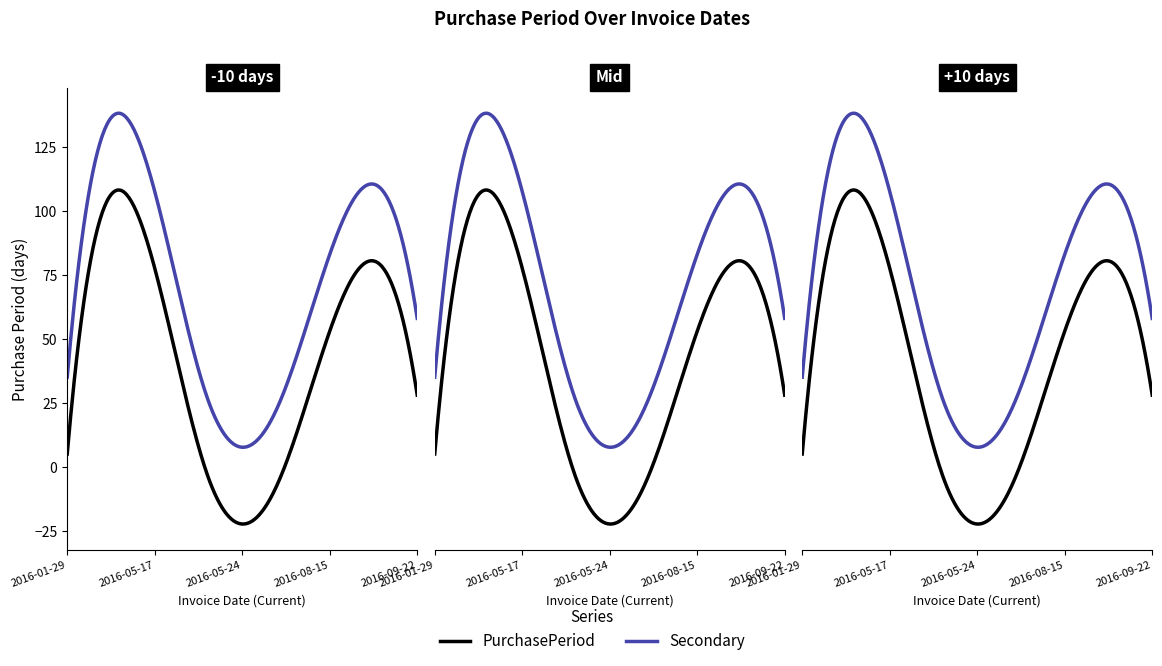

Which label corresponds to the largest value in the chart?

2016-05-17